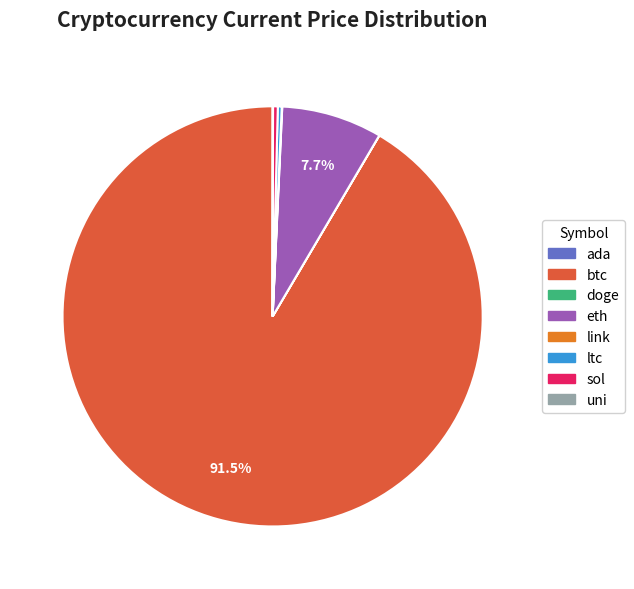

Does any single category account for the majority?

Yes